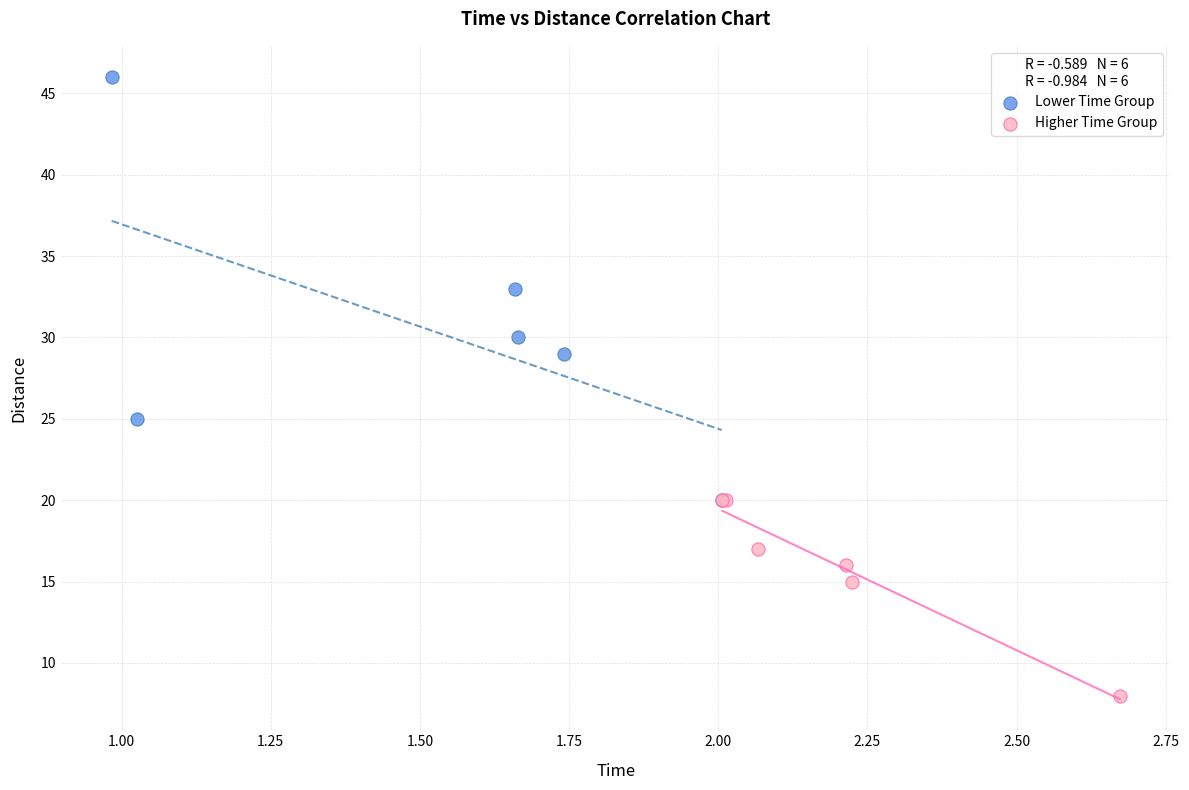

Which series reaches the minimum Y coordinate?

Higher Time Group